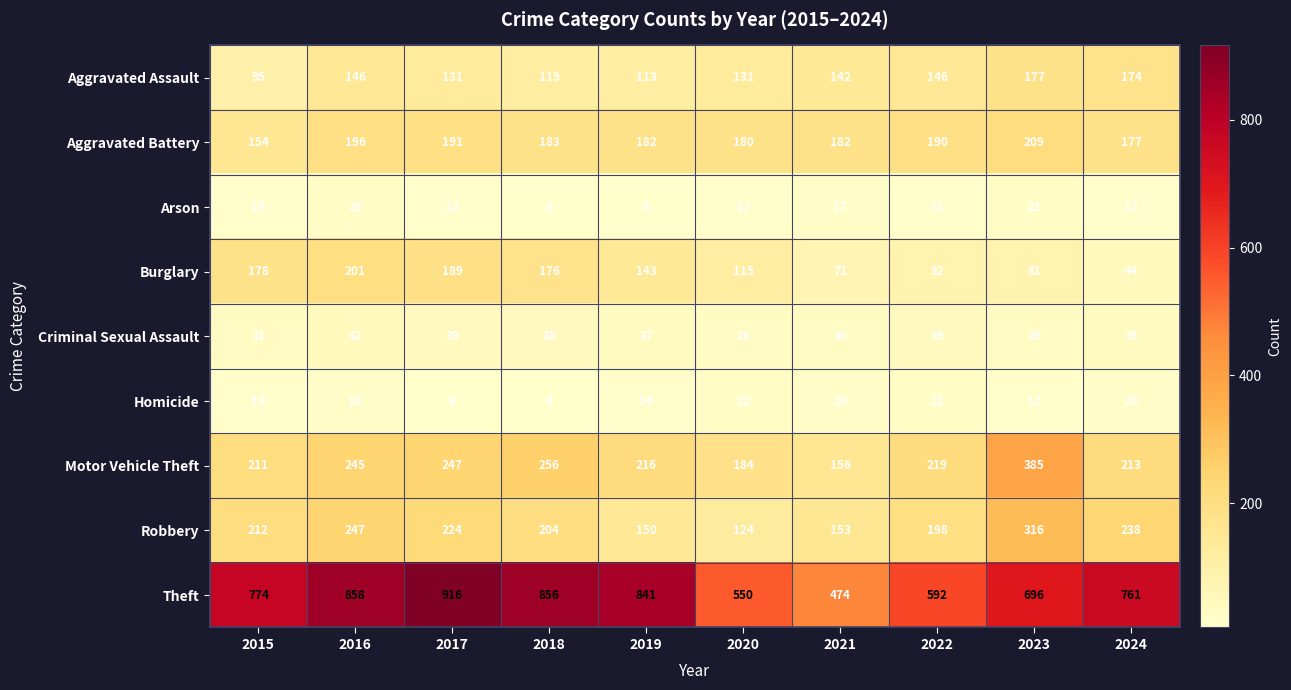

What is the minimum value for Arson?

6